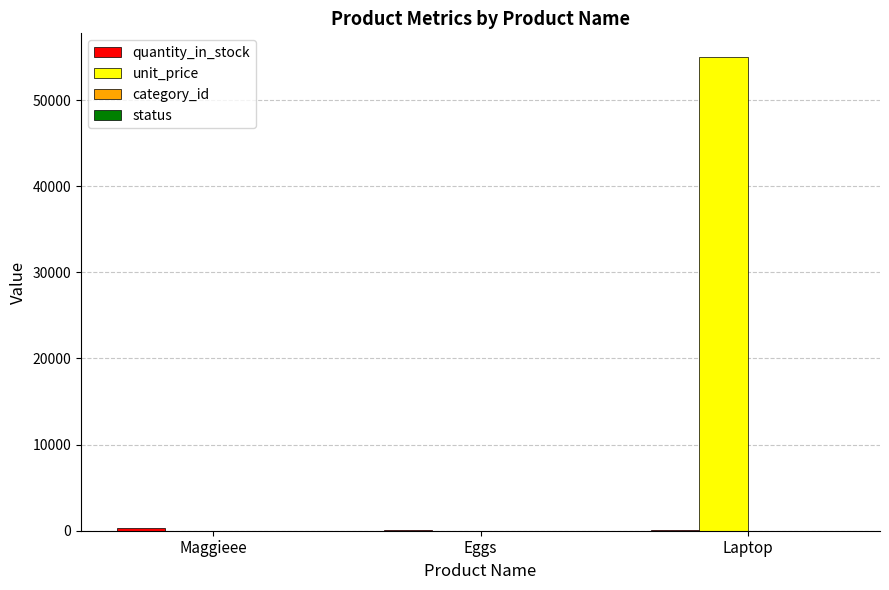

Where is unit_price nearest to the value 27502?

Maggieee